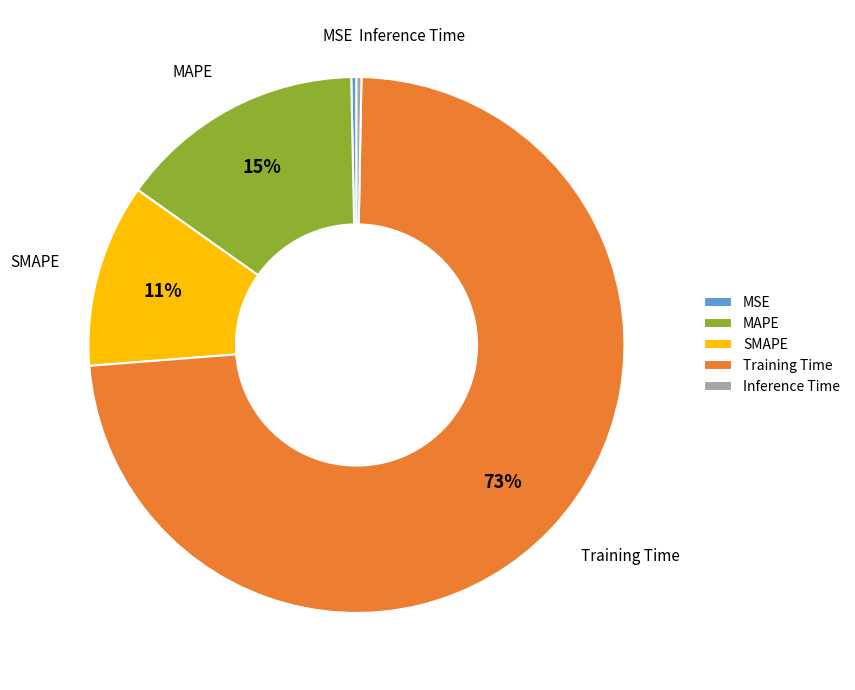

To the nearest percent, what is the combined percentage of SMAPE and Inference Time?

11%